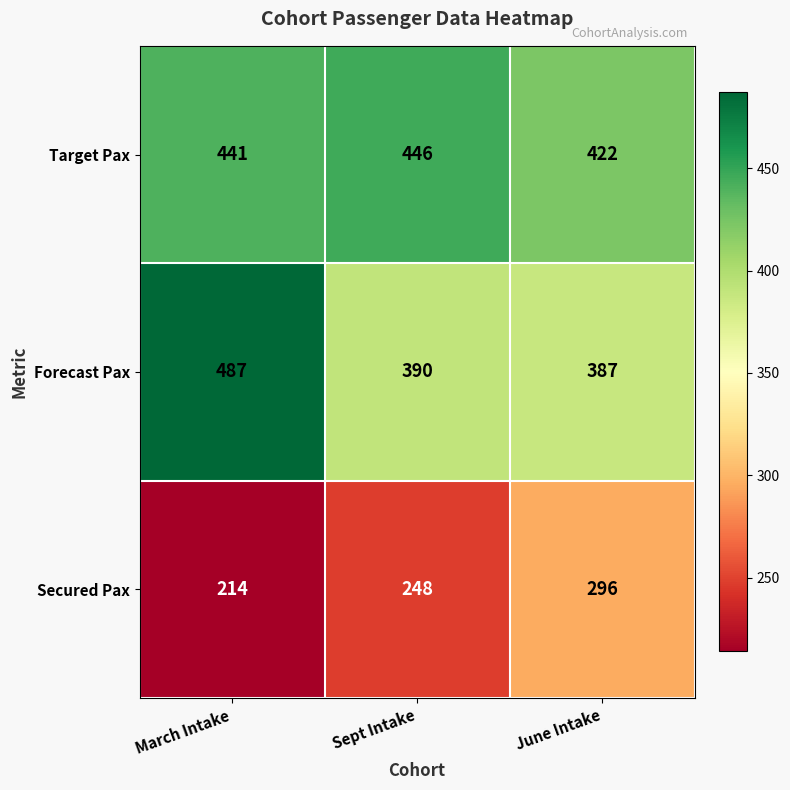

What is the smallest value displayed?

214